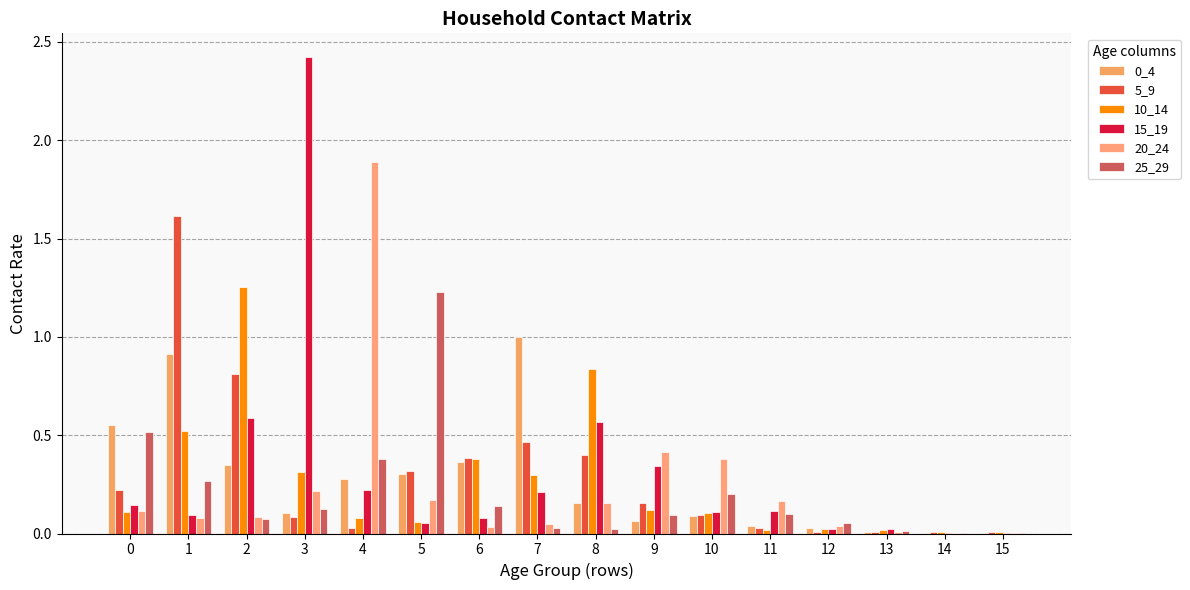

What is the highest value of the 15_19 series?

2.4